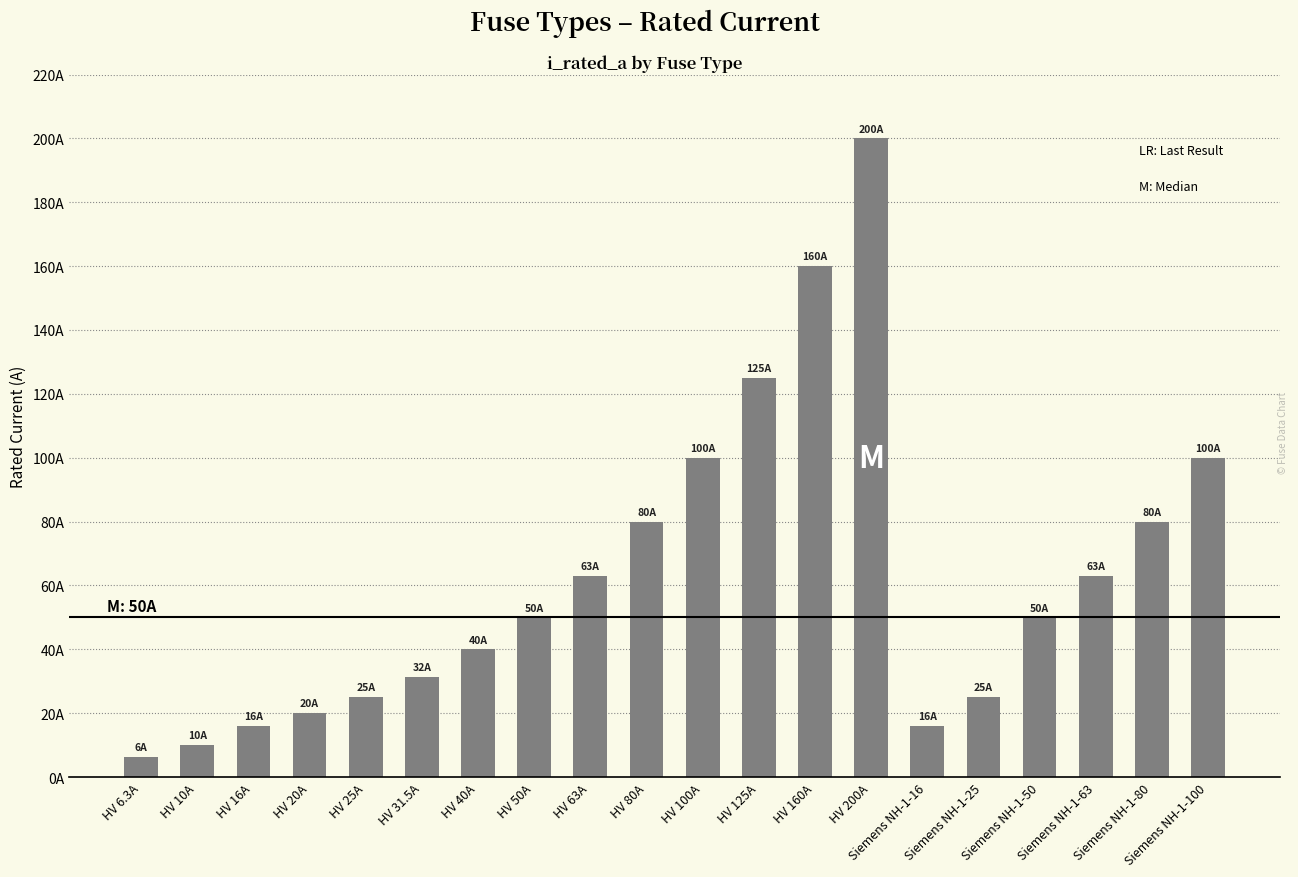

List the labels in order of value, largest first.

HV 200A, HV 160A, HV 125A, HV 100A, Siemens NH-1-100, HV 80A, Siemens NH-1-80, HV 63A, Siemens NH-1-63, HV 50A, Siemens NH-1-50, HV 40A, HV 31.5A, HV 25A, Siemens NH-1-25, HV 20A, HV 16A, Siemens NH-1-16, HV 10A, HV 6.3A